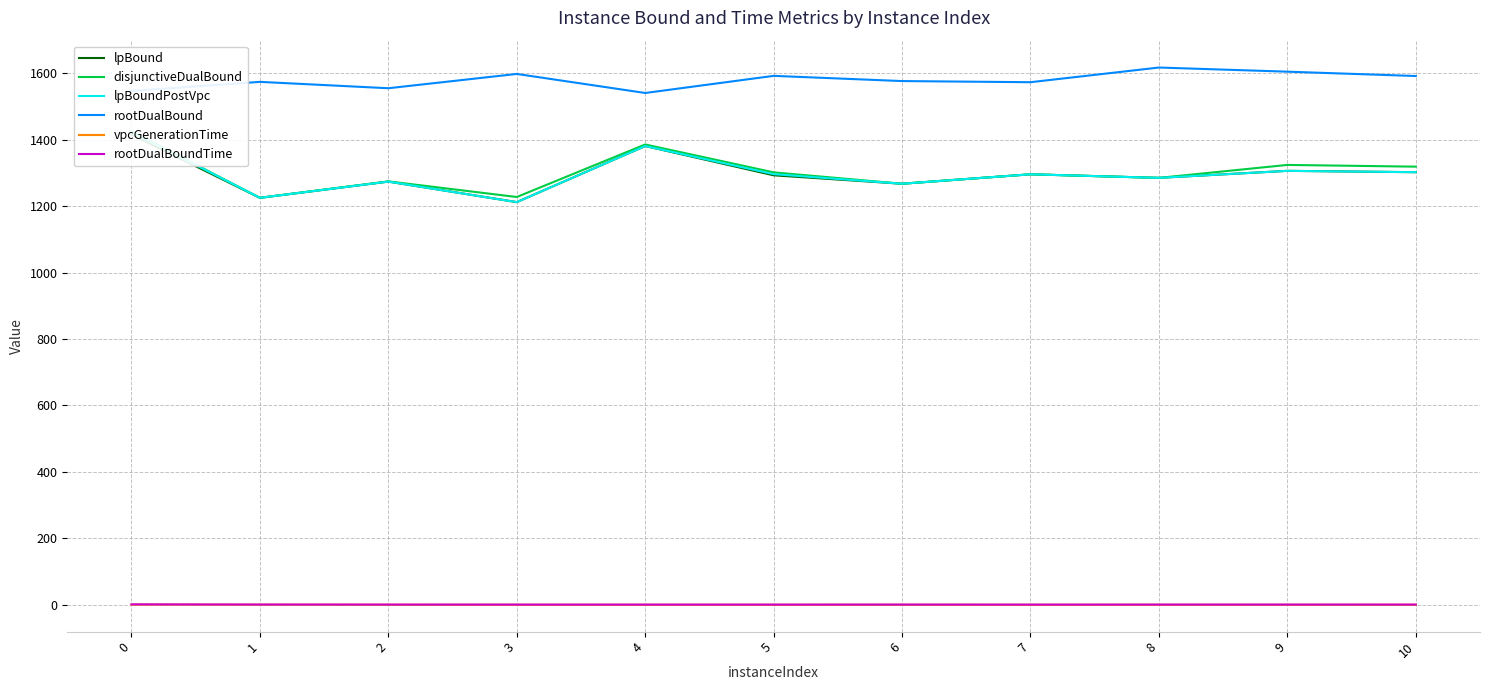

Which has a higher value, 3 or 5?

5